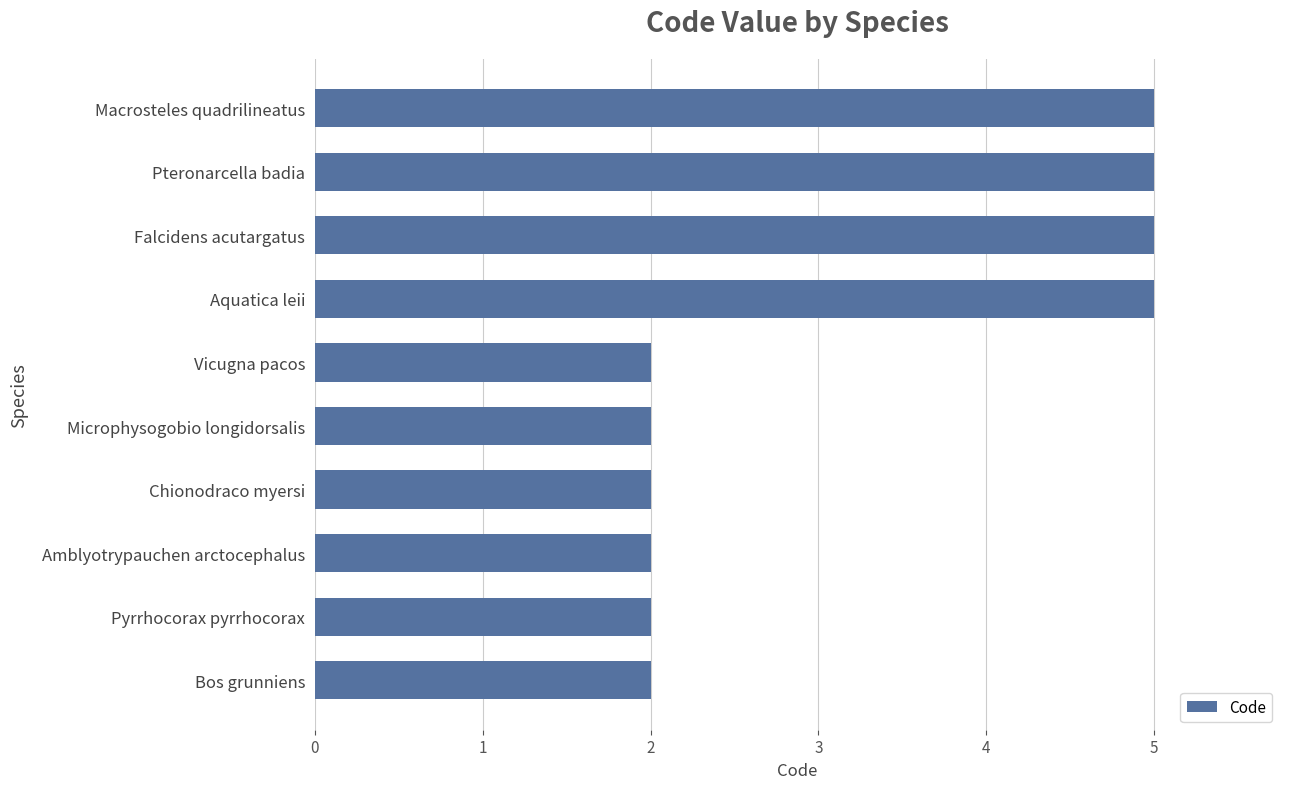

Does the chart contain stacked bars?

No